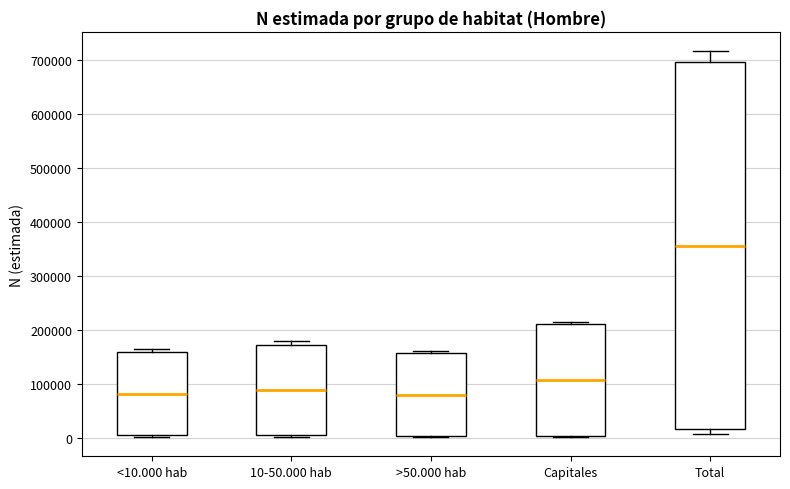

Reading left to right, read every box against the y-axis: the position of its median line, the range the box covers, and the ends of its whiskers. The values are not printed on the chart, so give them approximately, as read against the axis.

<10.000 hab: median 80000, box 0 to 160000, whiskers 0 (just below the box's lower edge) to 160000 (just above the box's upper edge)
10-50.000 hab: median 90000, box 10000 to 170000, whiskers 0 to 180000
>50.000 hab: median 80000, box 0 to 160000, whiskers 0 to 160000 (just above the box's upper edge)
Capitales: median 110000, box 0 to 210000, whiskers 0 to 220000
Total: median 360000, box 20000 to 700000, whiskers 10000 to 720000